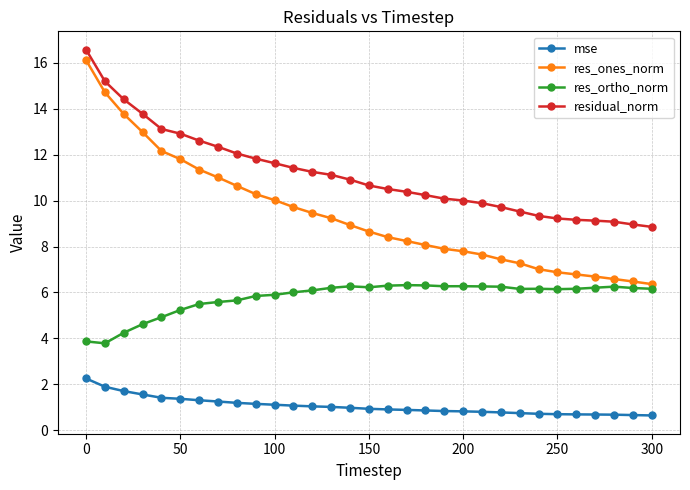

True or false: residual_norm and res_ones_norm cross at least once.

False